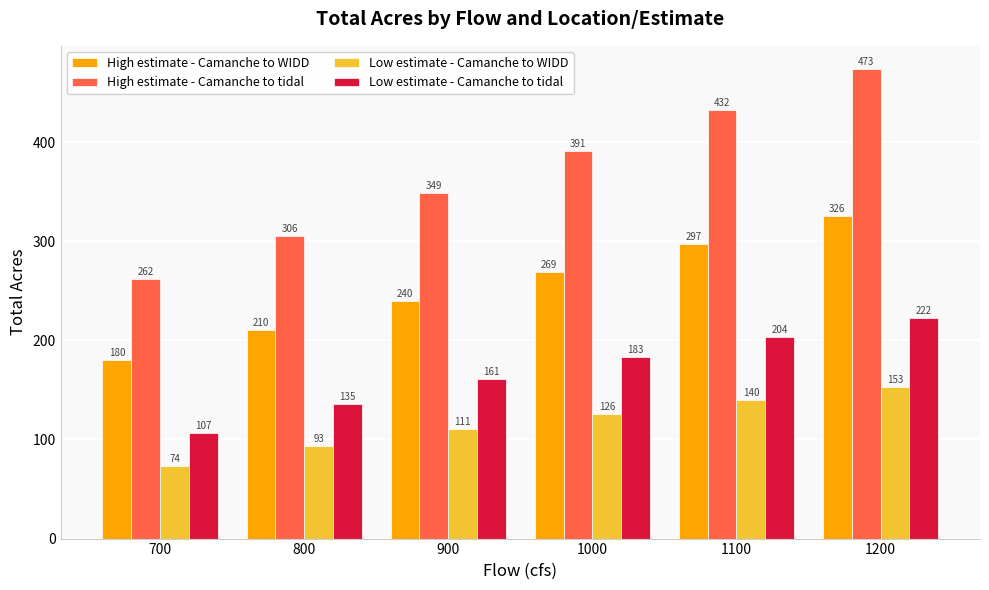

At which label does Low estimate - Camanche to WIDD reach its peak?

1200